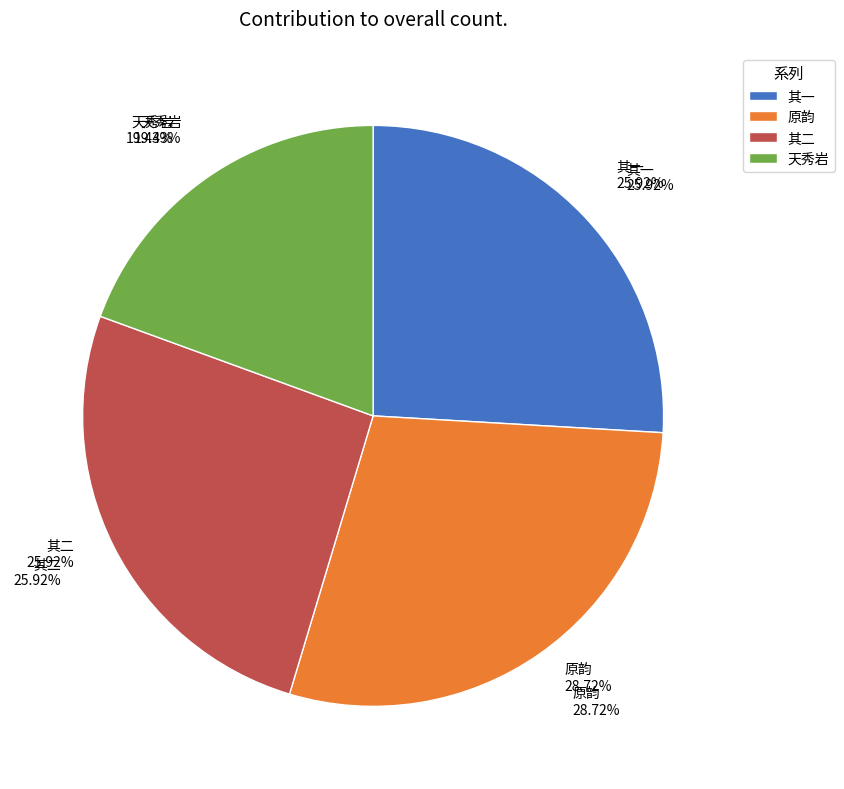

How many slices are in this pie chart?

4